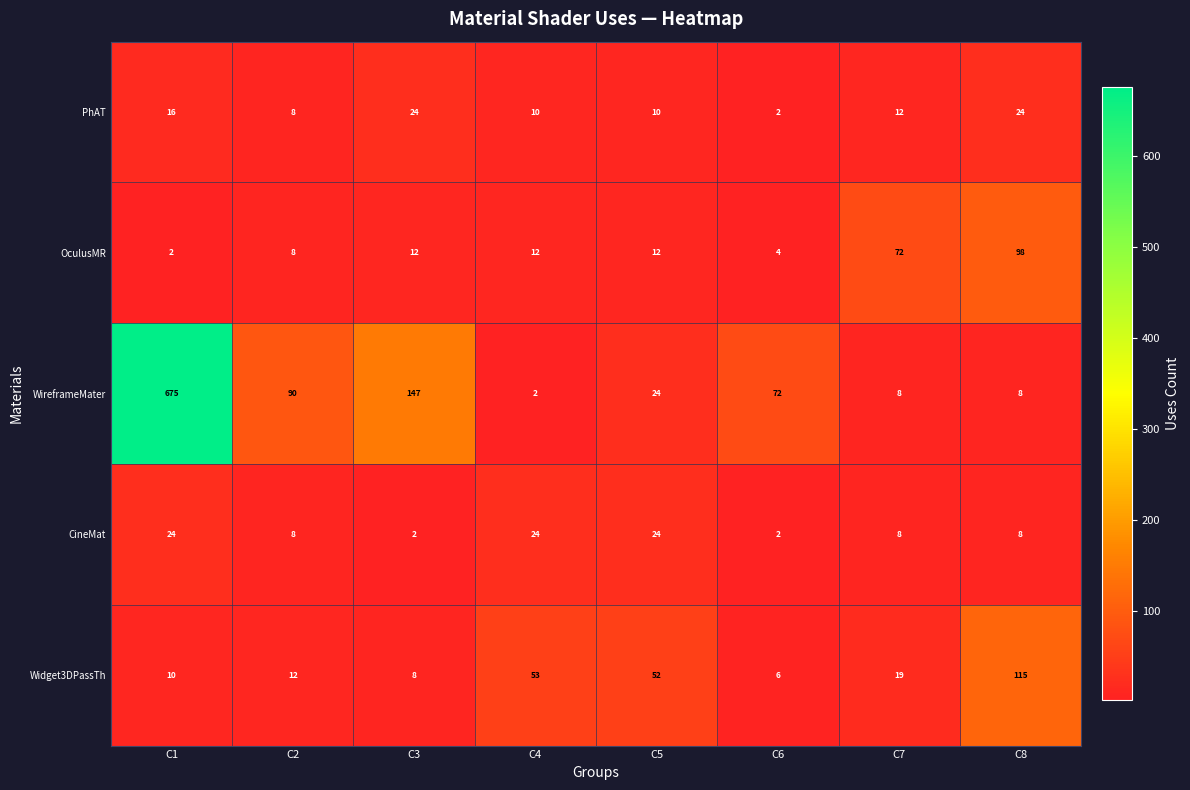

What is the lowest value of the Widget3DPassTh series?

6